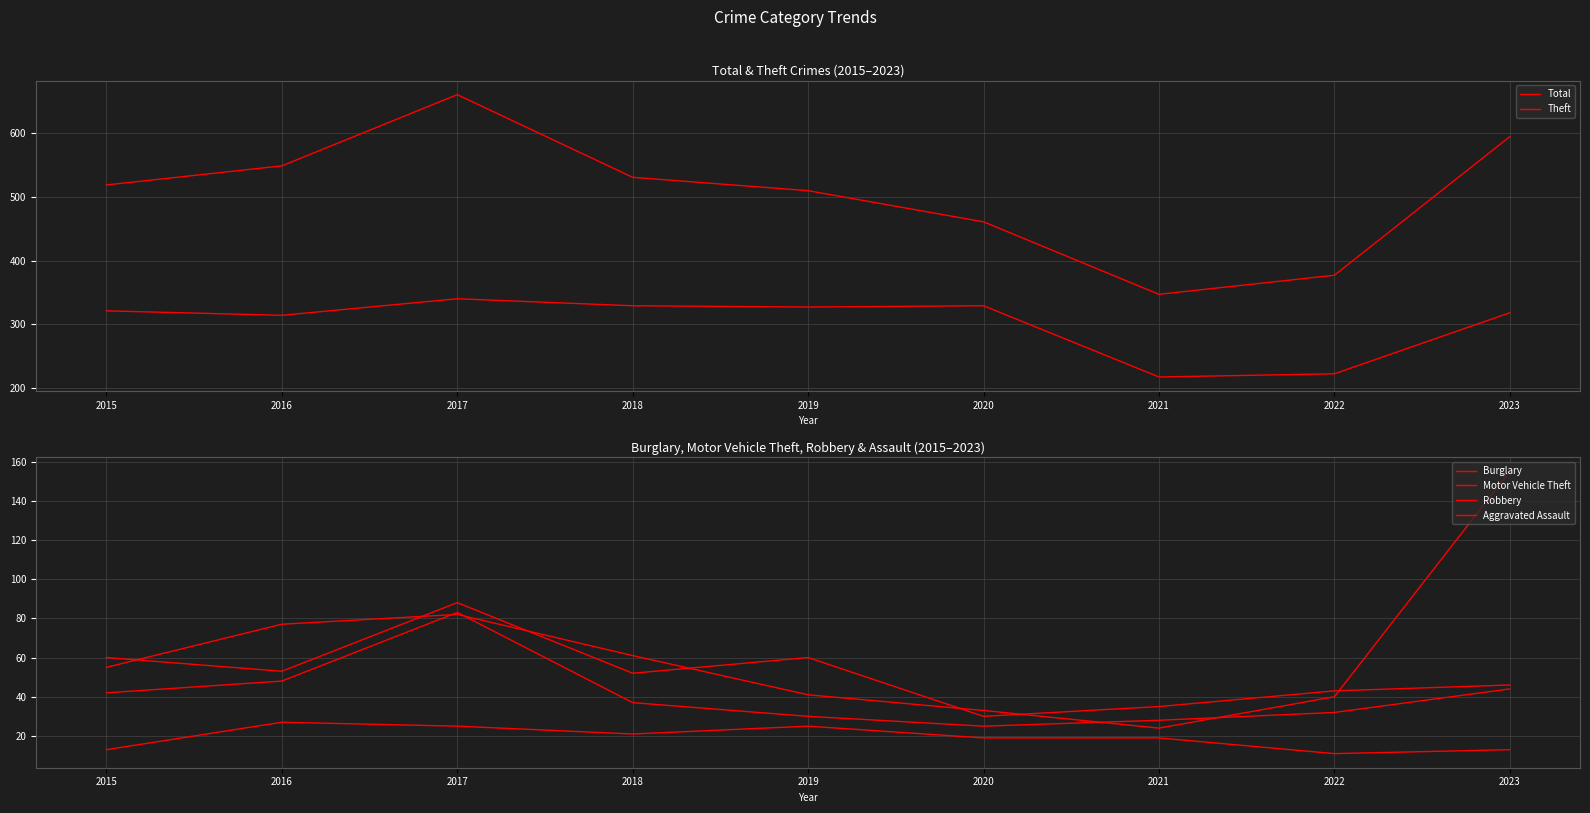

True or false: Aggravated Assault and Total intersect in this chart.

False